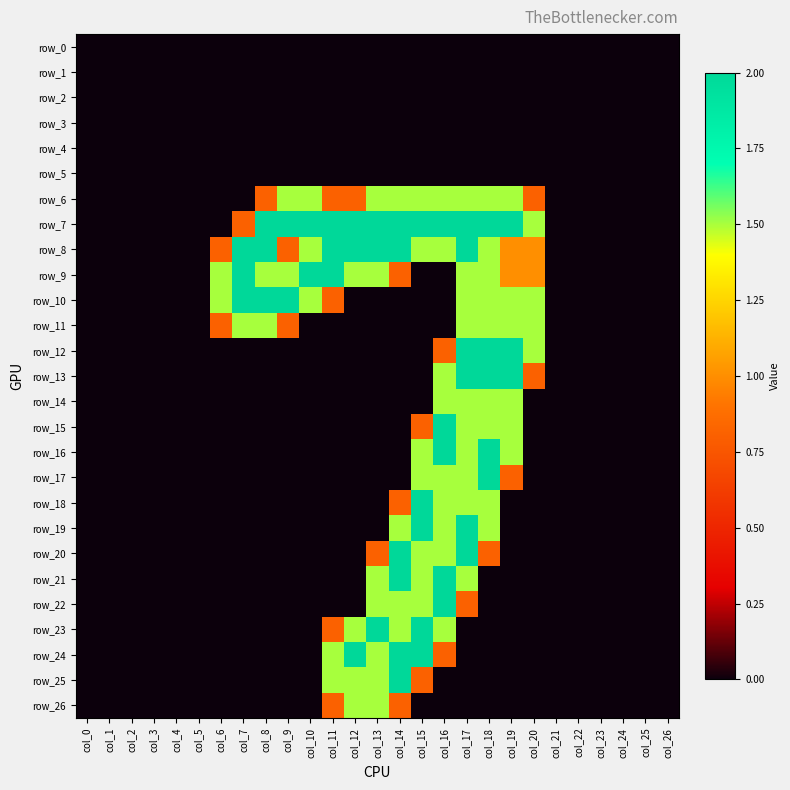

Which category has the highest value in the row_1 series?

col_0